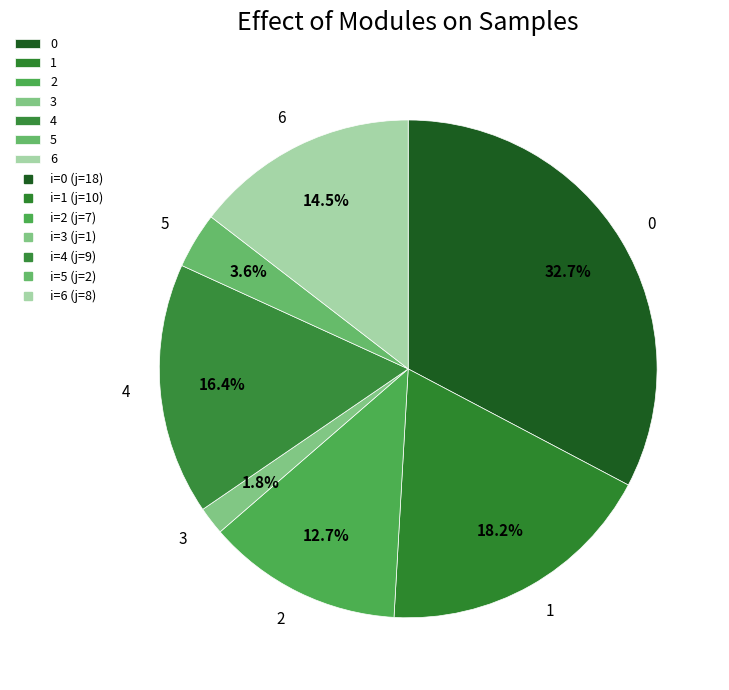

What percentage is the 4 slice, to the nearest percent?

16%